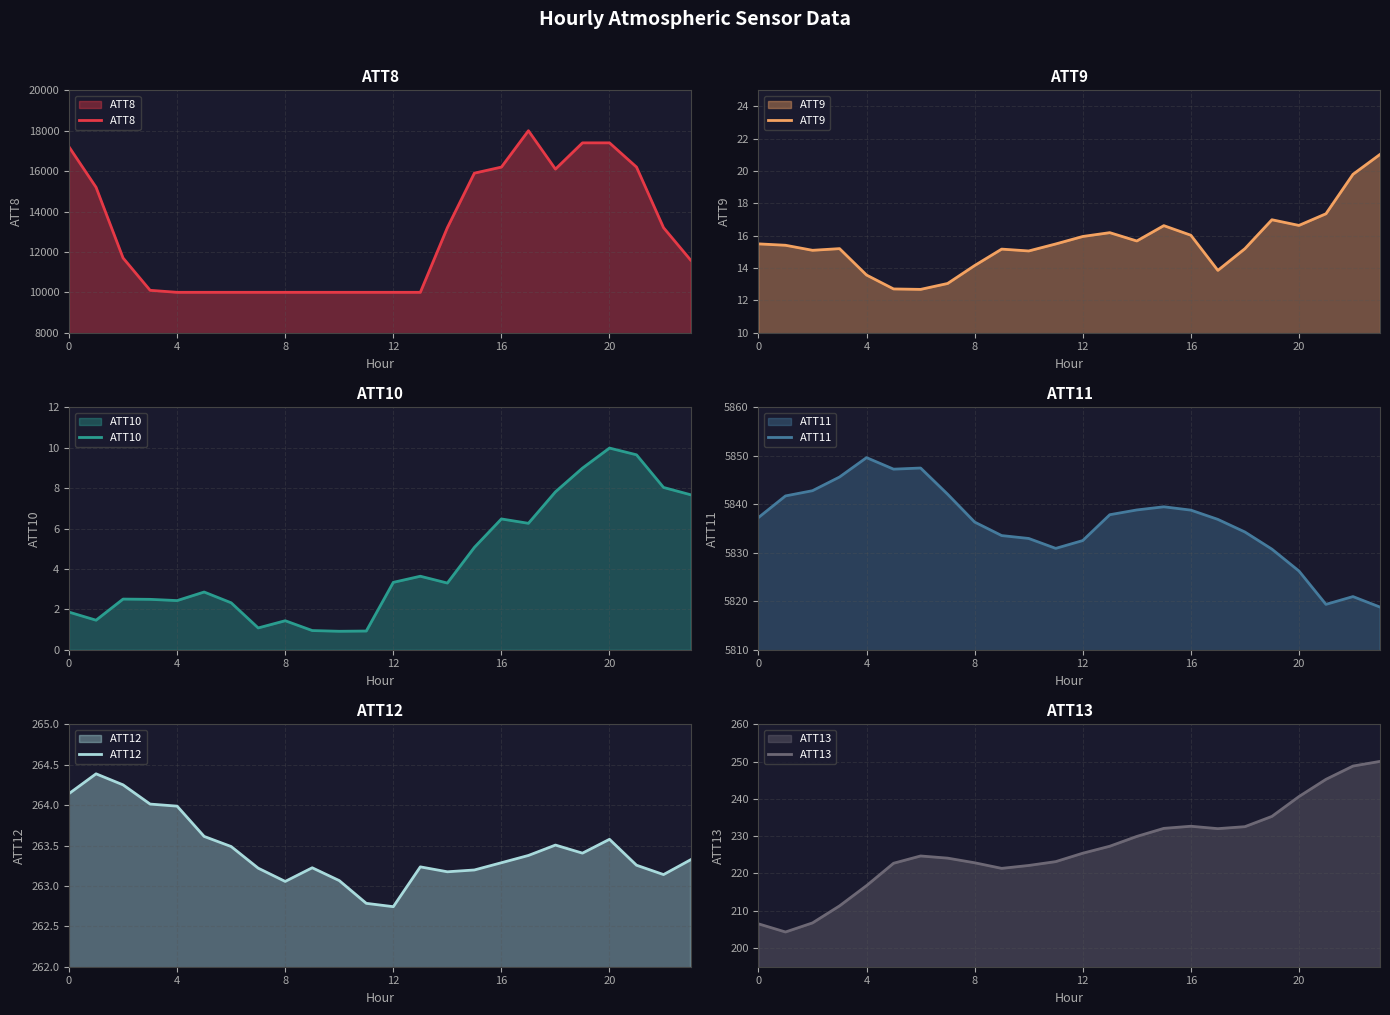

How many values in the ATT9 series exceed 15?

18